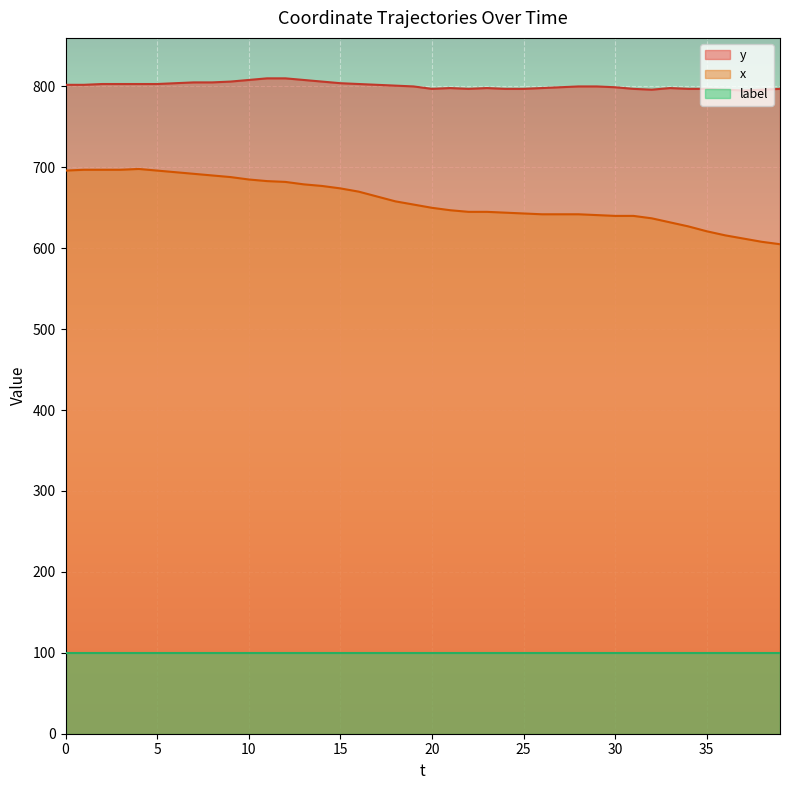

Which category has the highest value in the x series?

4